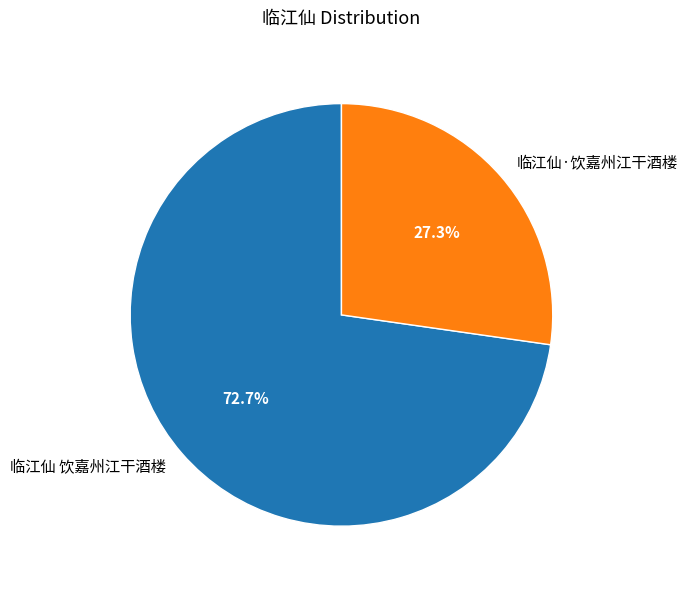

Approximately how many times larger is the value at 临江仙 饮嘉州江干酒楼 compared to 临江仙·饮嘉州江干酒楼?

2.7